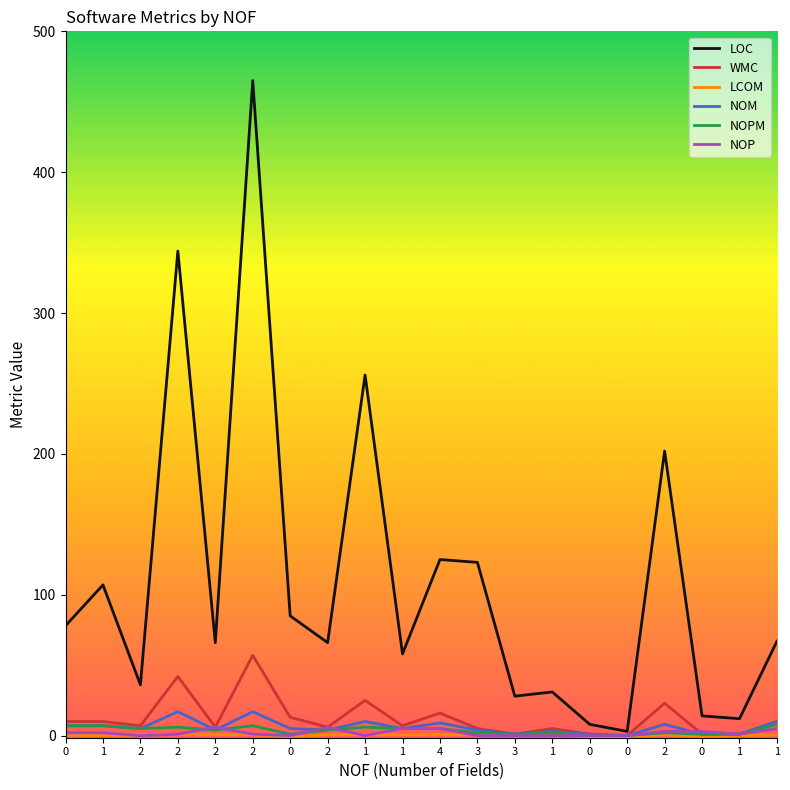

What is the difference between the highest and lowest values at 1?

107.0